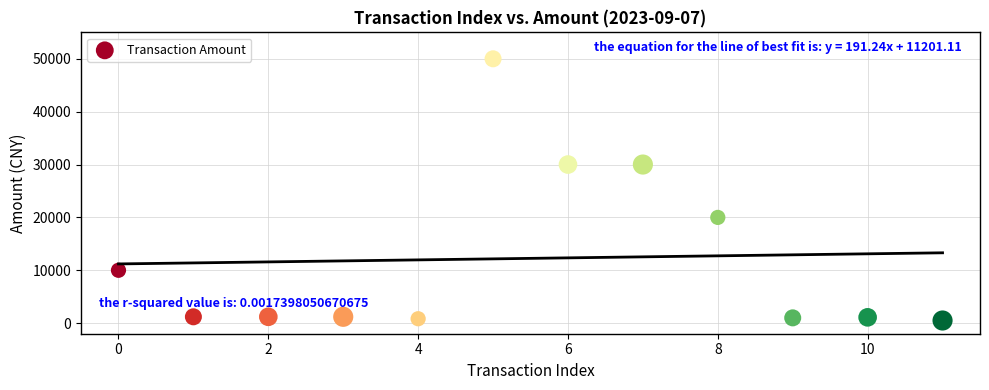

What is the range of Y values (max minus min)?

49500.2